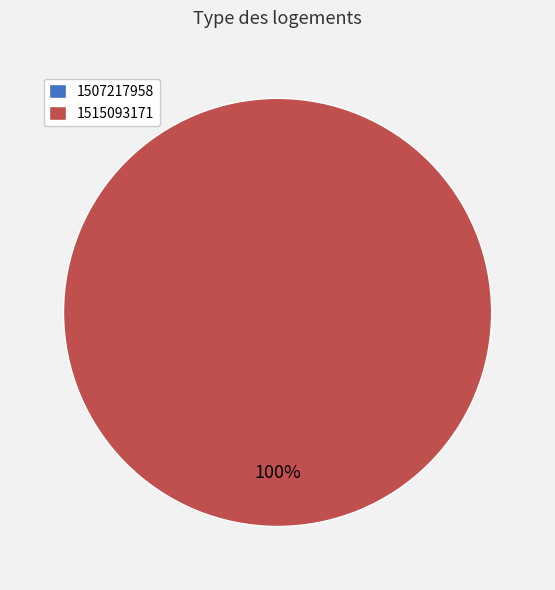

To the nearest percent, what is the difference between the largest and smallest slice percentages?

100%